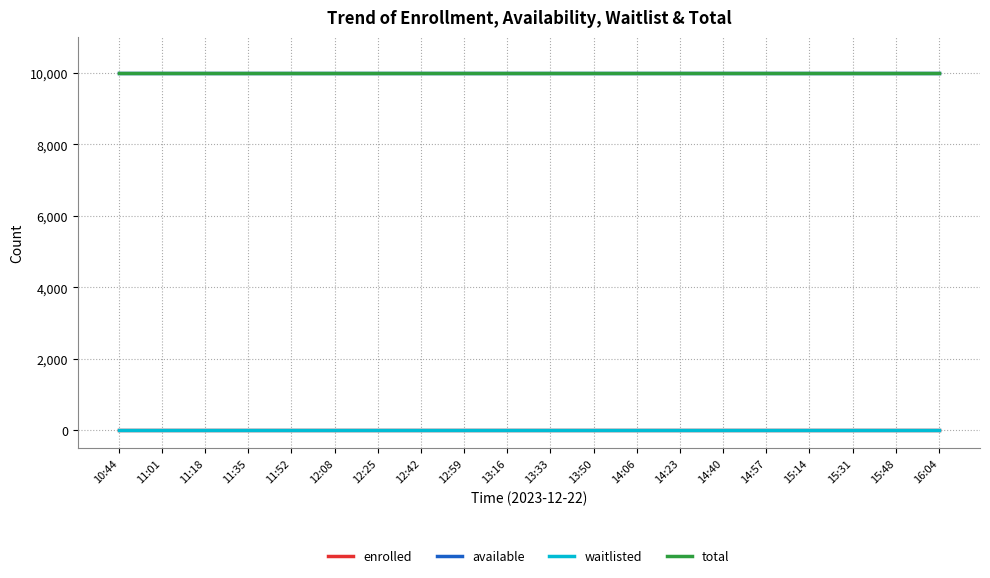

Does the chart have visible grid lines?

Yes